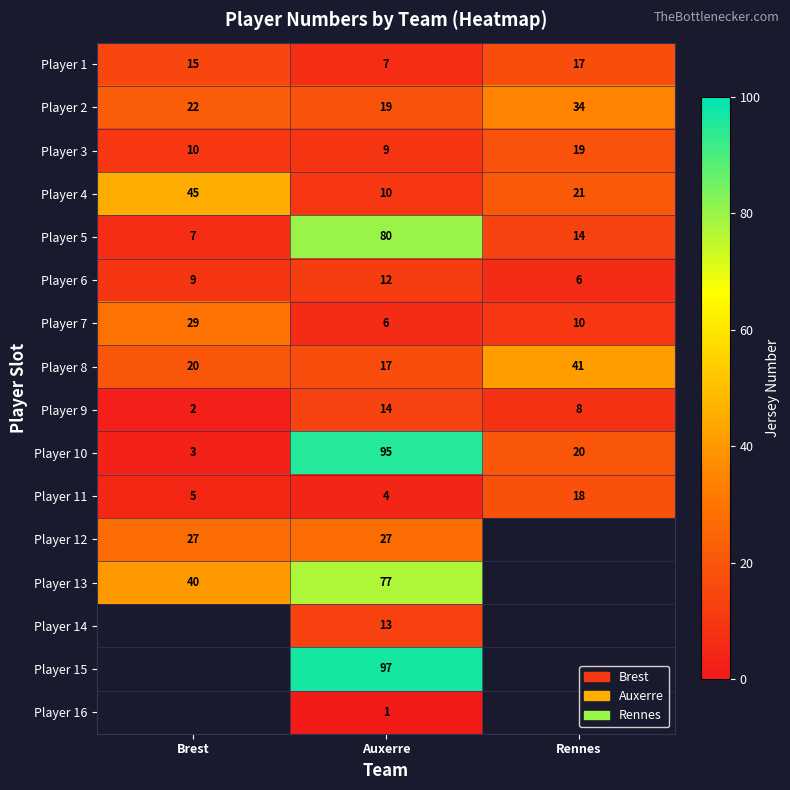

What is the maximum value shown in the chart?

97.0